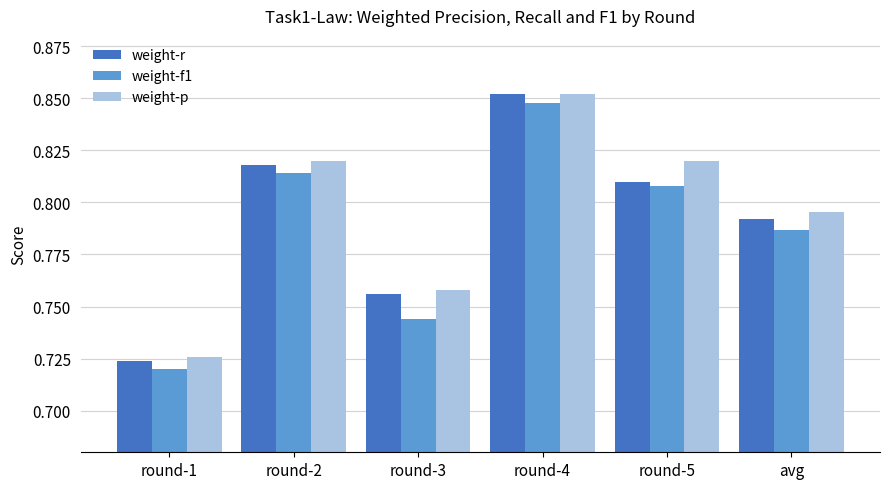

Count the number of categories in the chart.

6